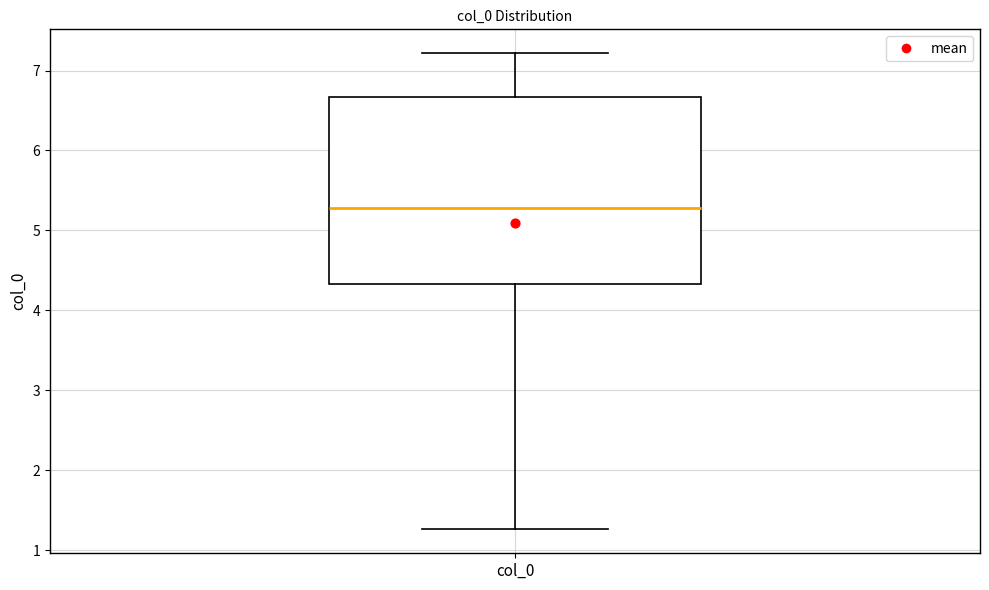

Read this box plot against the y-axis: the position of the median line, the range covered by the box, and the ends of both whiskers. The values are not printed on the chart, so give them approximately, as read against the axis.

median 5.3, box 4.3 to 6.7, whiskers 1.3 to 7.2